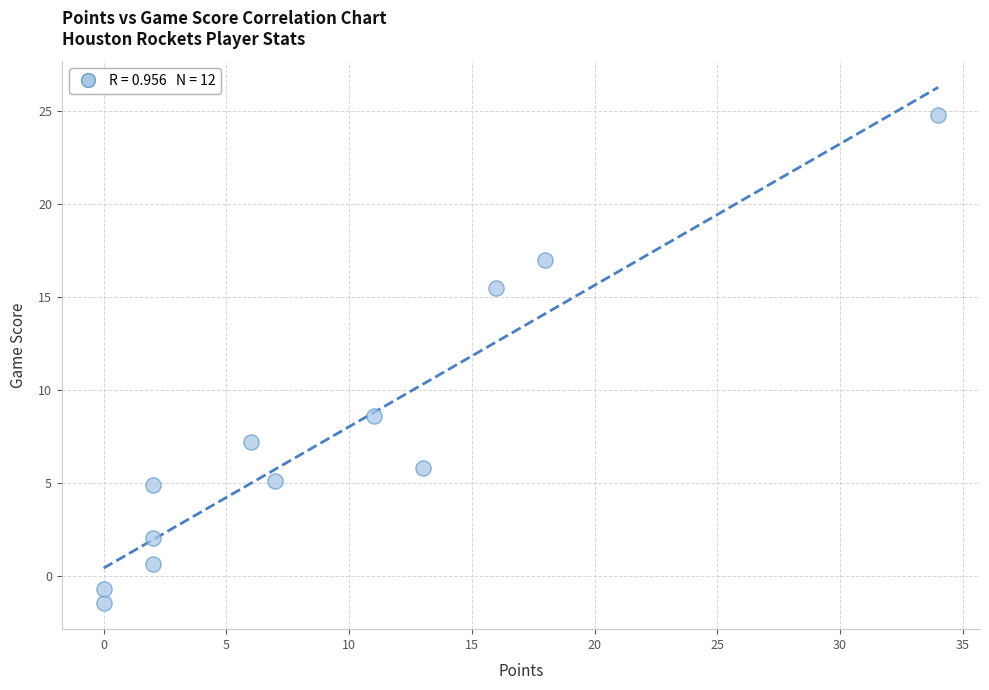

What Y value in the scatter plot is closest to 11?

8.6